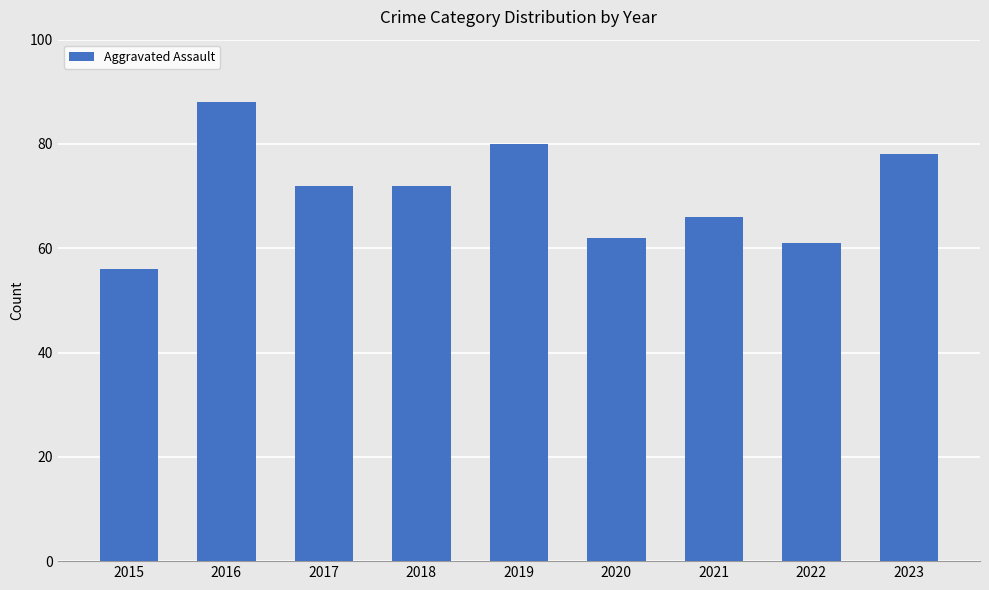

What is the value of the 4th bar from the left?

72